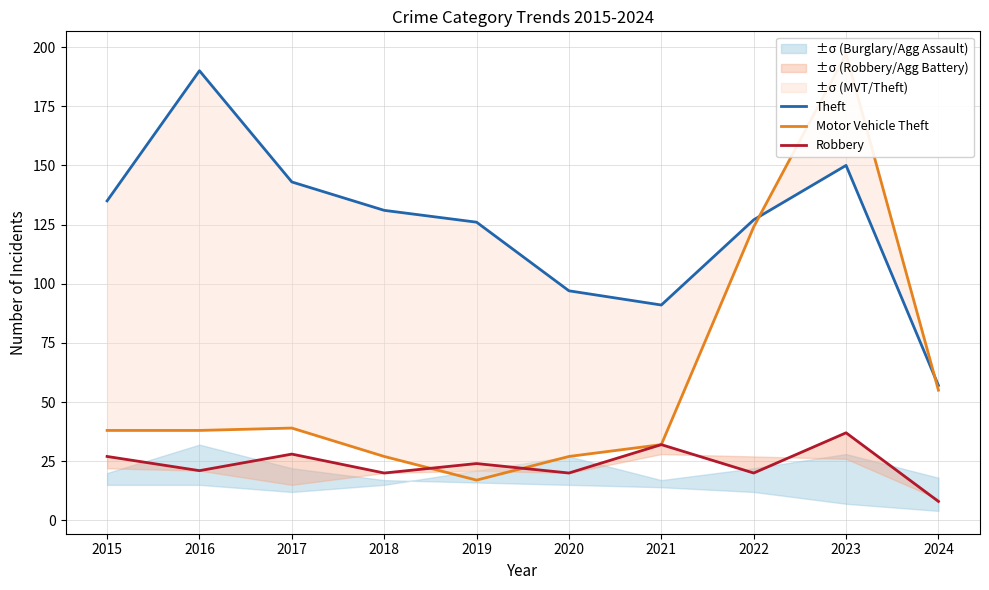

True or false: Theft and Robbery cross at least once.

False